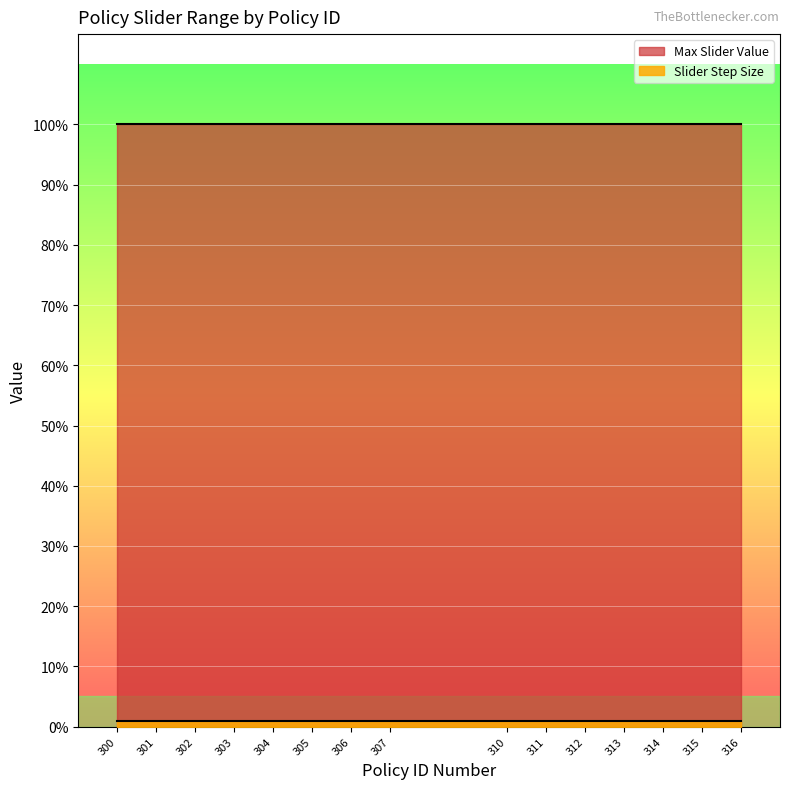

At how many categories does at least one series exceed 0?

15